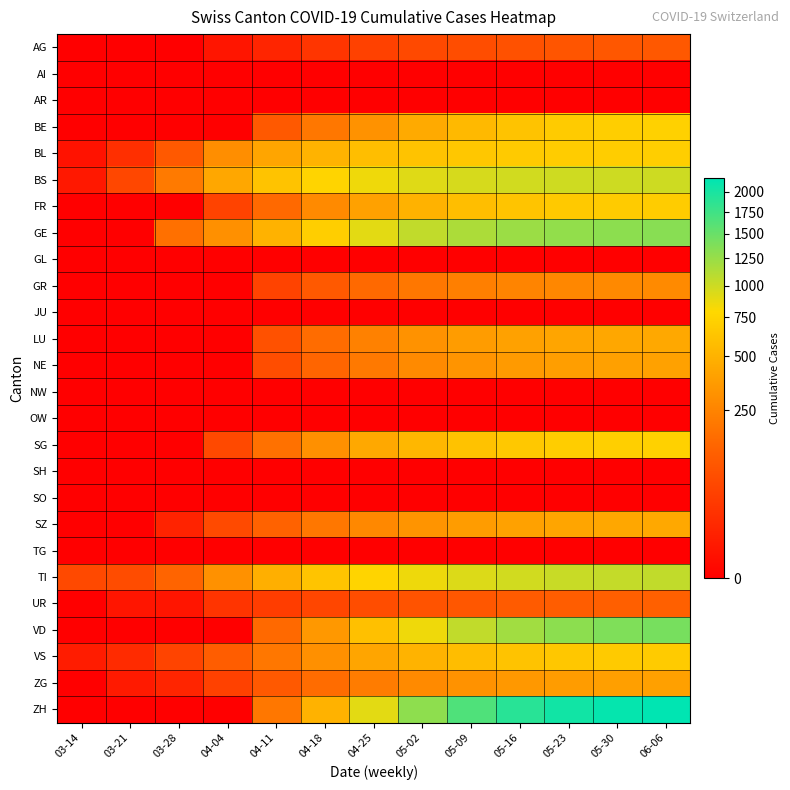

What is the maximum value shown in the chart?

2180.0